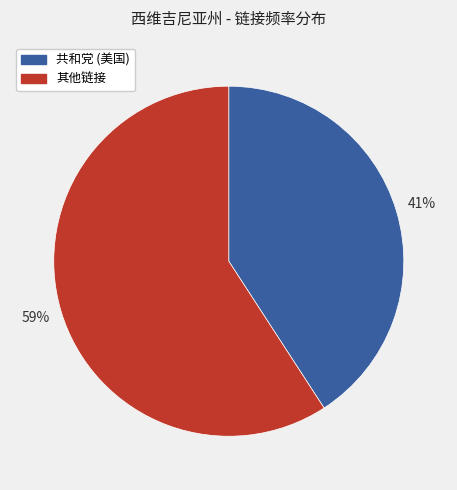

Does any single category account for the majority?

Yes